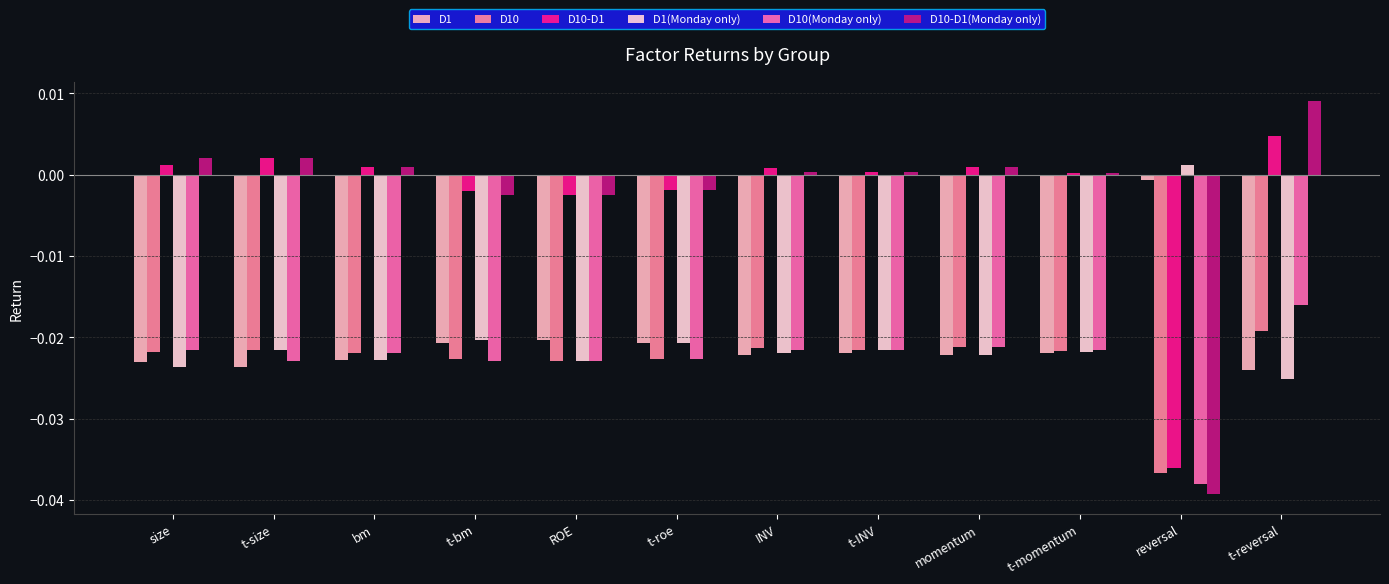

What are all the series names shown in the legend?

D1, D10, D10-D1, D1(Monday only), D10(Monday only), D10-D1(Monday only)